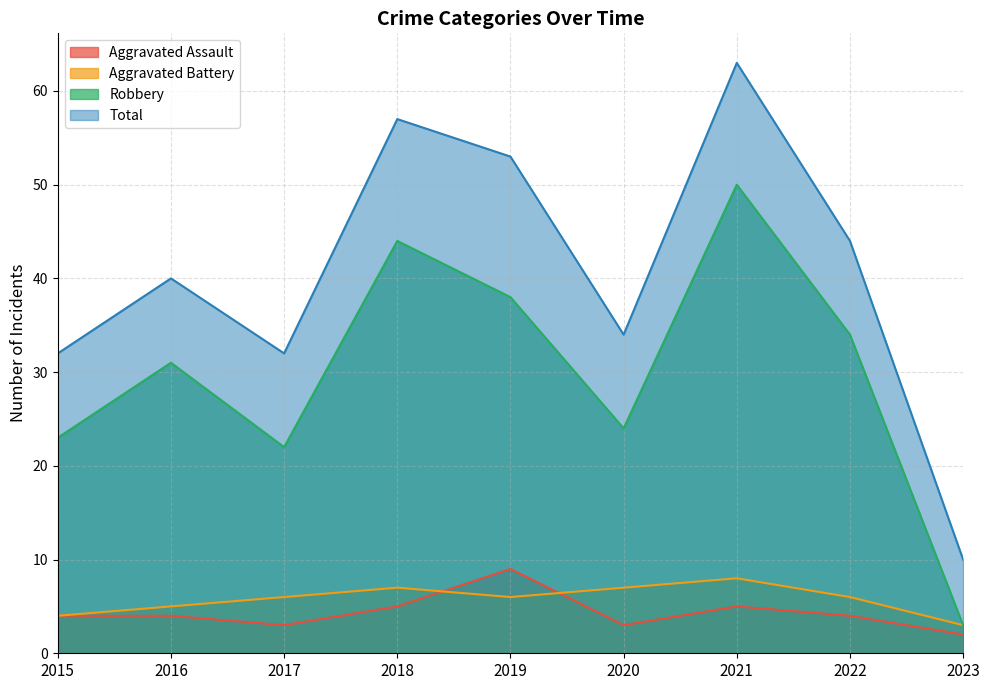

What is the sum of all Robbery values?

269